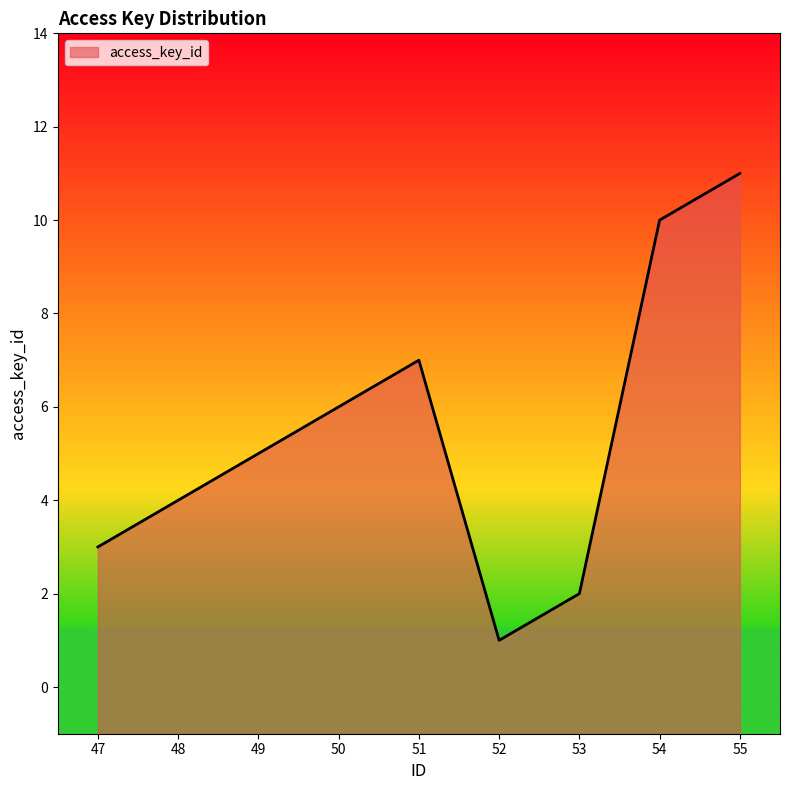

What is the value of the 5th point from the left?

7